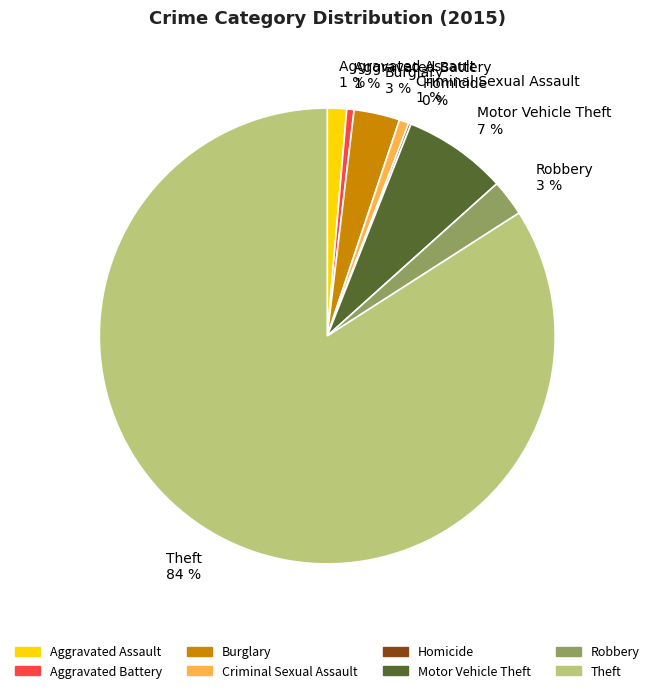

Do Aggravated Assault 1 % and Theft 84 % together represent more than half of the pie?

Yes